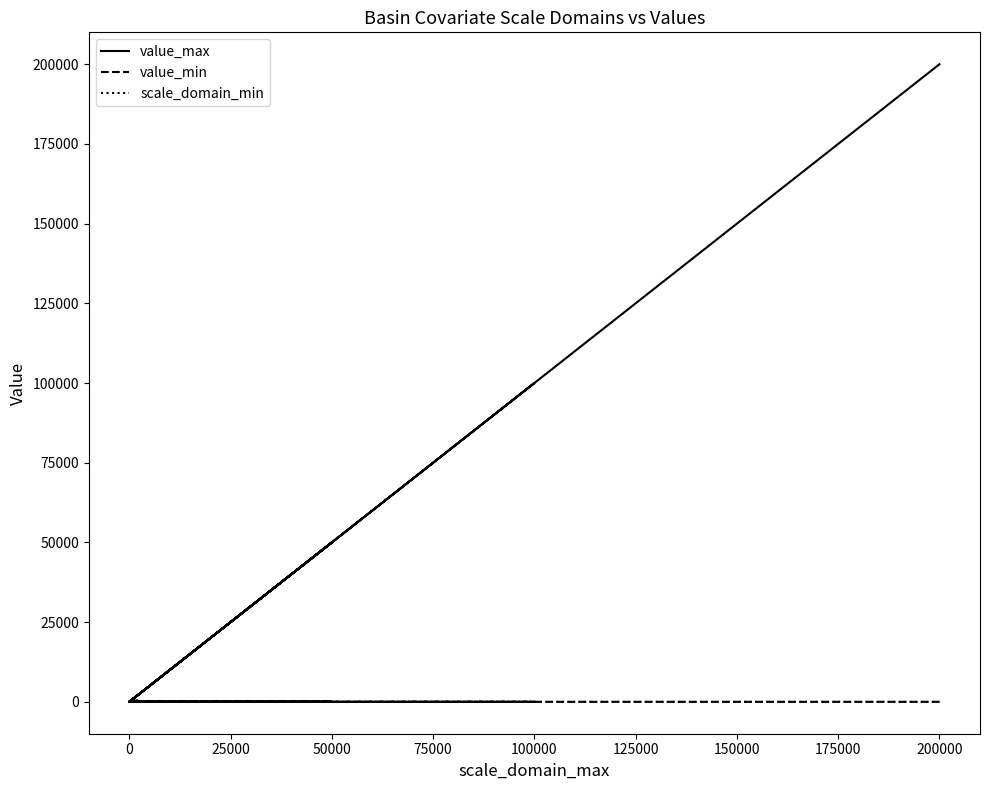

True or false: scale_domain_min has a value of 233.7 at 12.

False